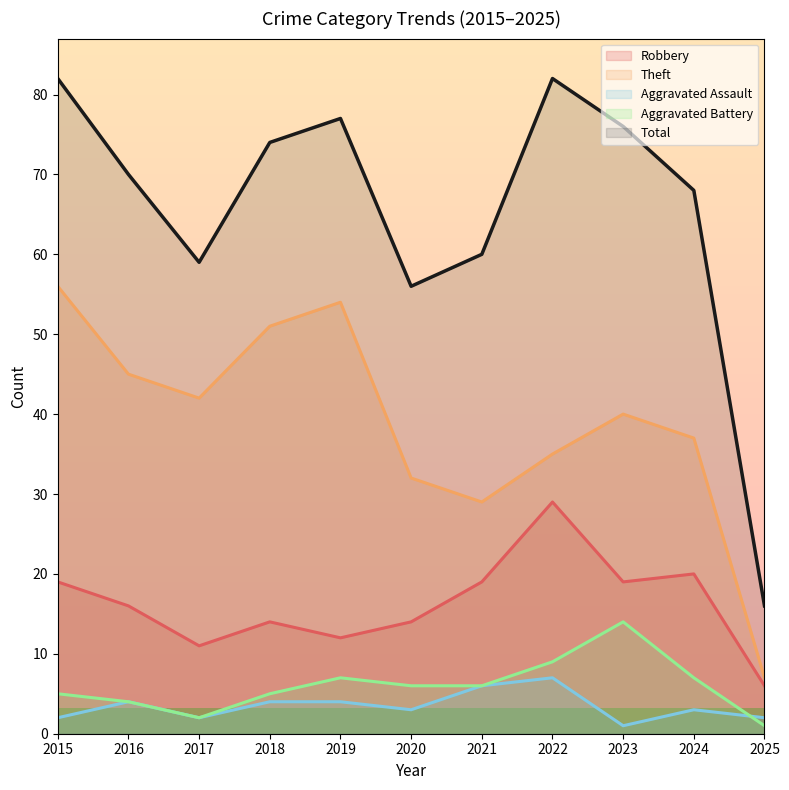

What is the sum of the Total values at 2021 and 2024?

128